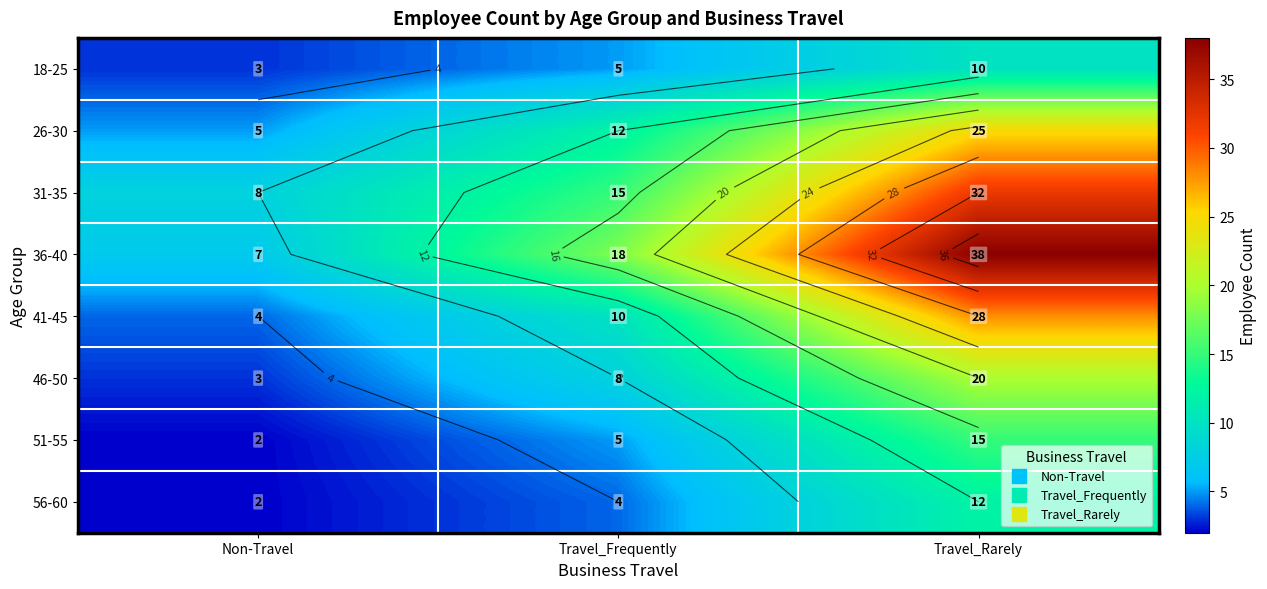

List the labels in order of 41-45 value, largest first.

Travel_Rarely, Travel_Frequently, Non-Travel